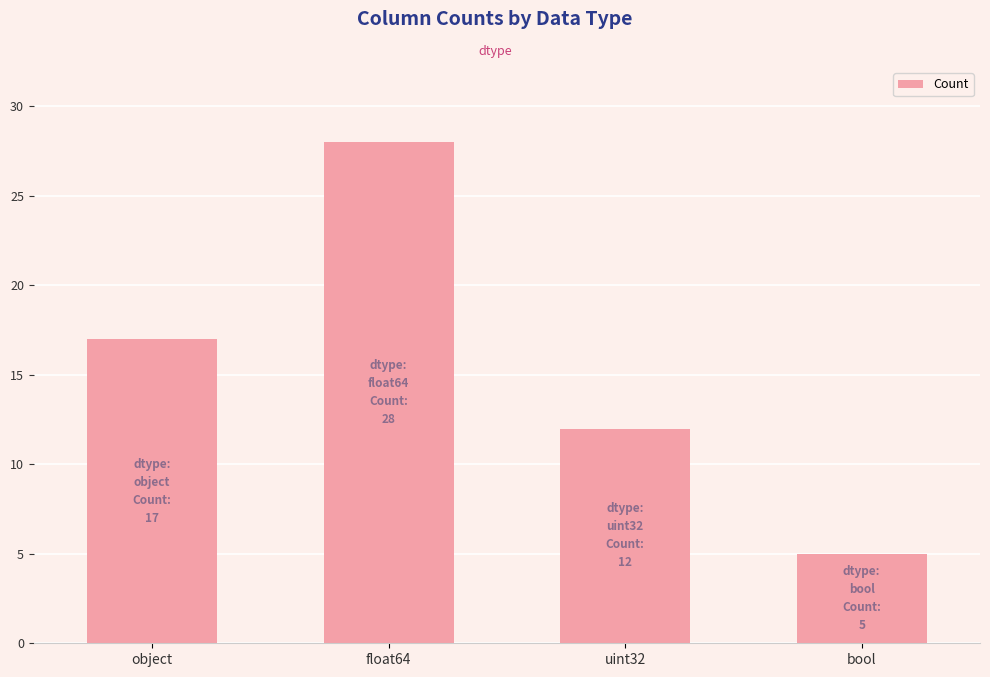

What is the difference between the maximum and minimum values?

23